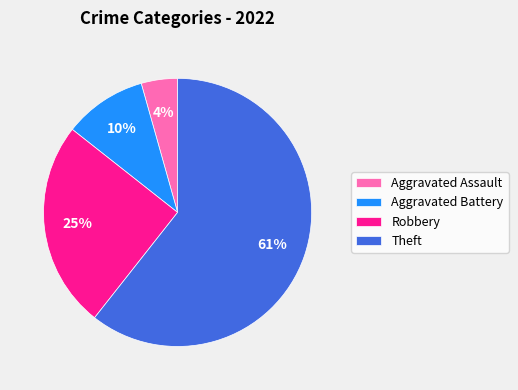

Is it true that Robbery is 25% of the pie?

True